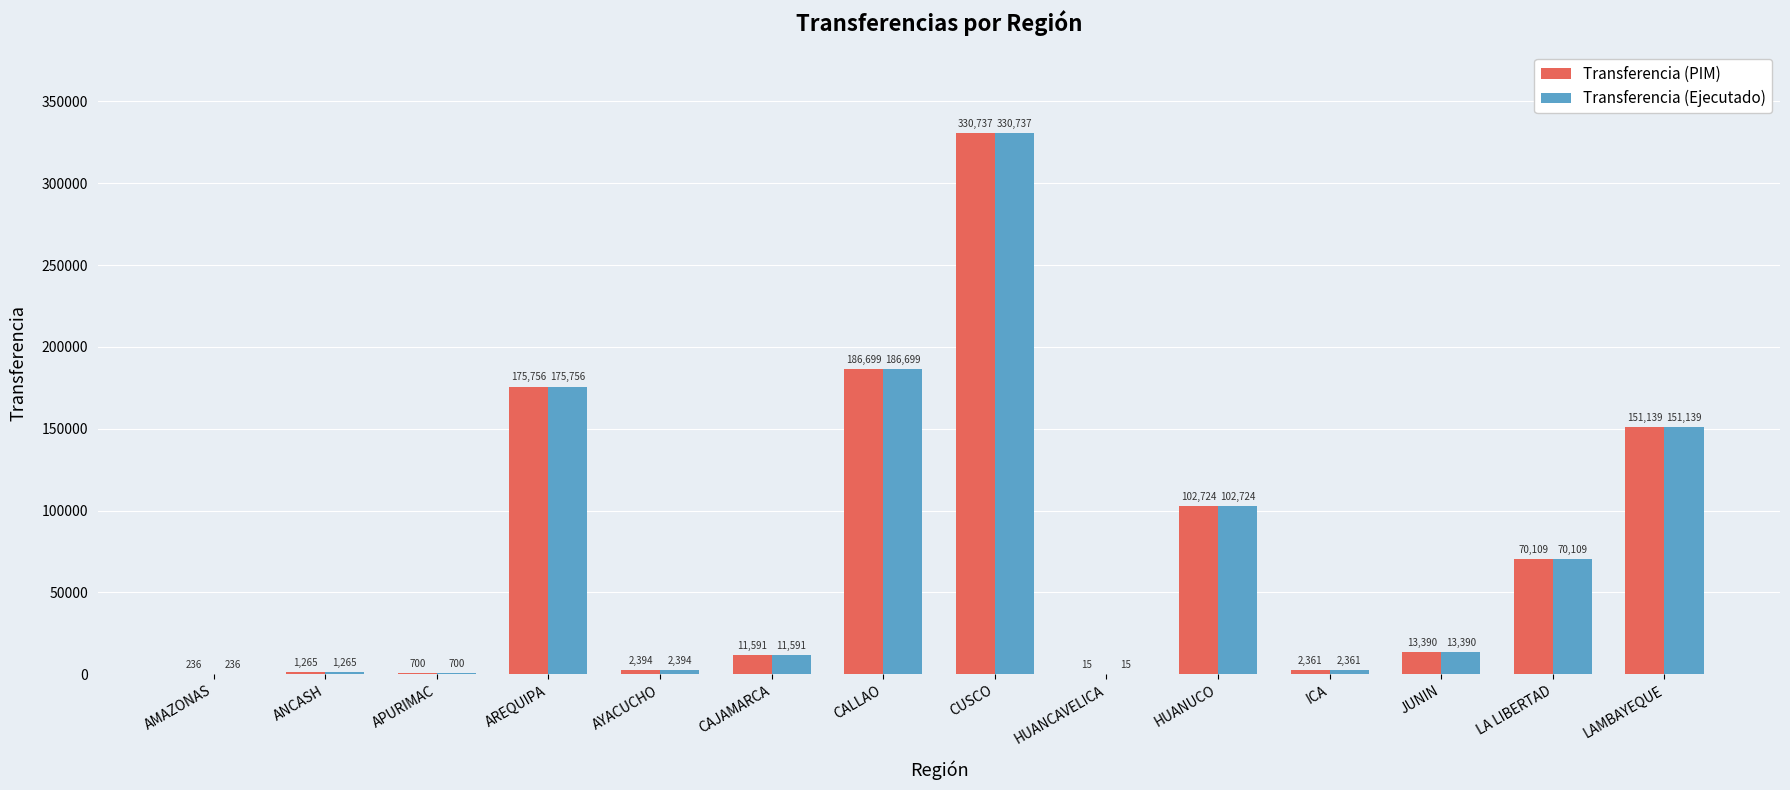

Is it true that Transferencia (Ejecutado) equals 570597 at CUSCO?

False